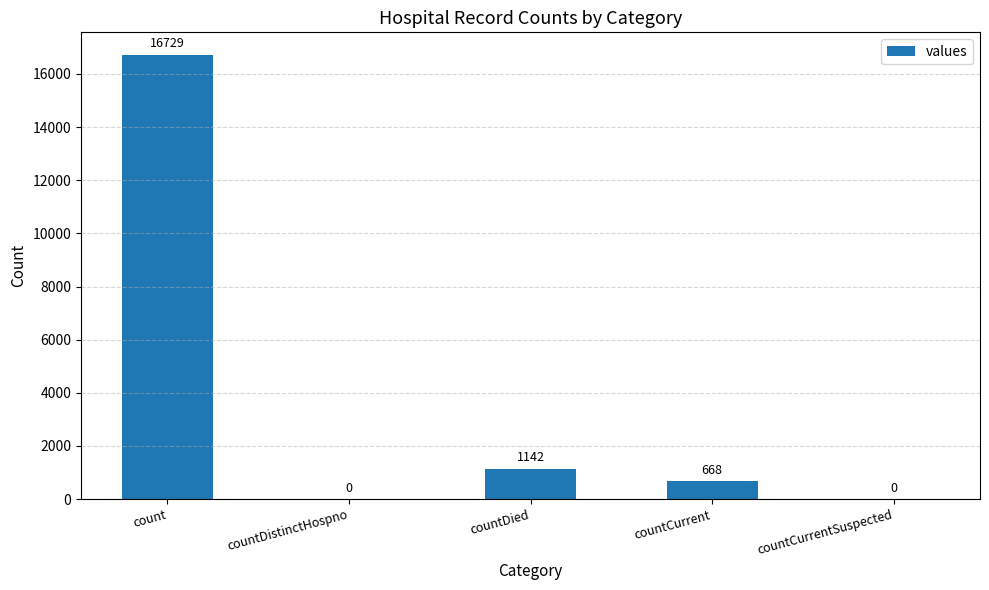

Reading left to right, extract all data points from this chart.

count=16729	countDistinctHospno=0	countDied=1142	countCurrent=668	countCurrentSuspected=0